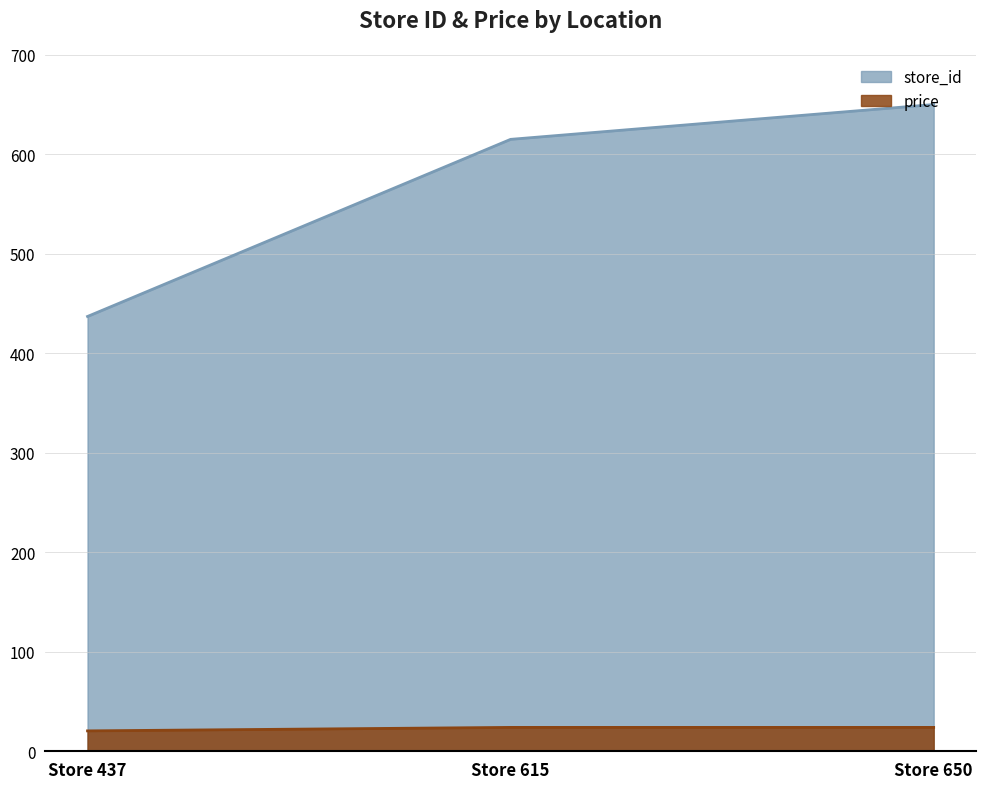

Reading left to right, transcribe all the data shown in this chart.

store_id: Store 437=437.0	Store 615=615.0	Store 650=650.0
price: Store 437=20.5	Store 615=24.0	Store 650=24.0